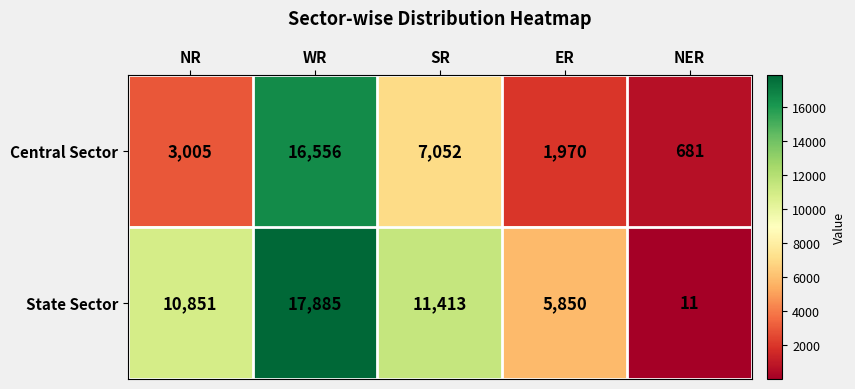

What is the sum of all Central Sector values?

29264